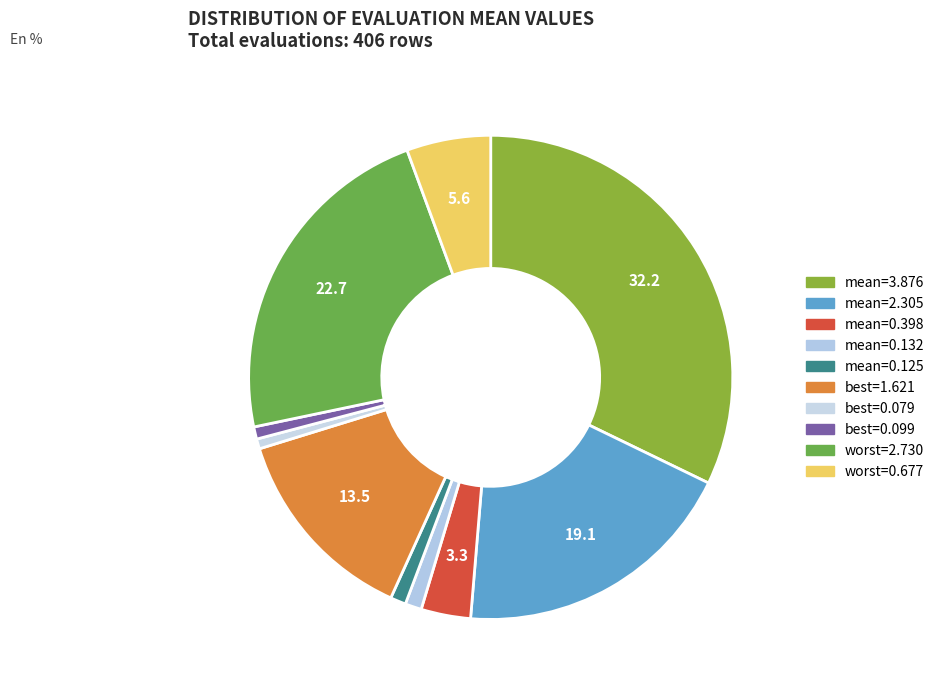

Count the number of slices in the pie.

10